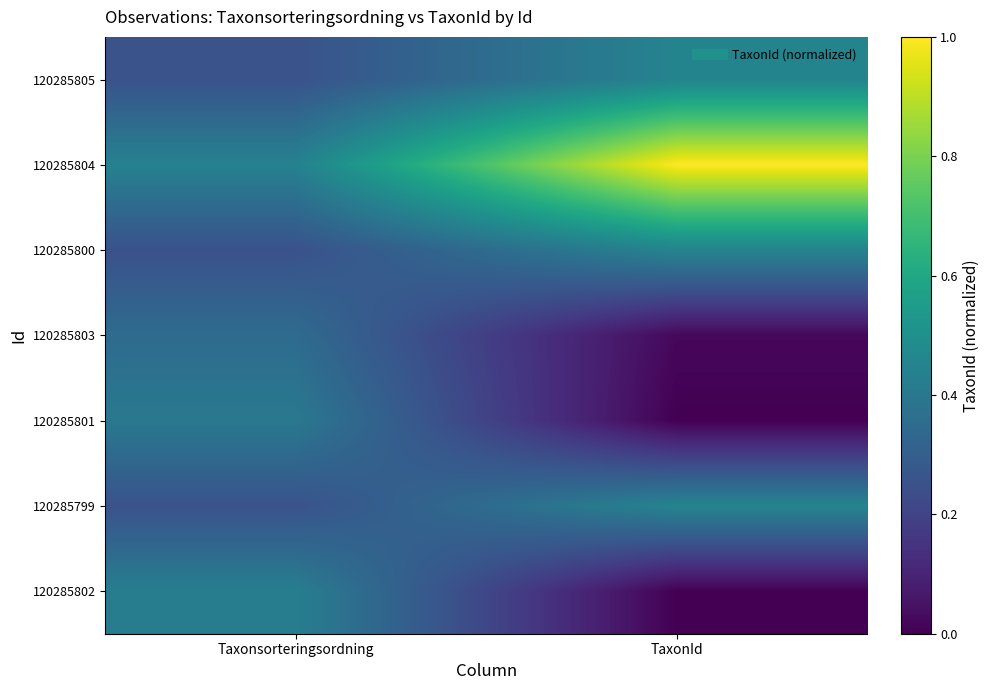

Count the number of data series in this chart.

7